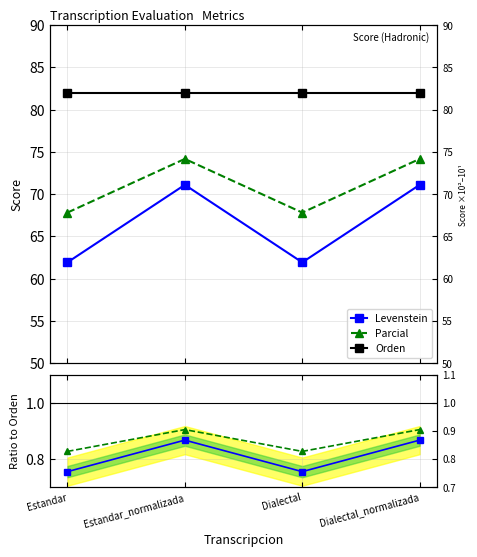

True or false: Orden and Levenstein cross at least once.

False